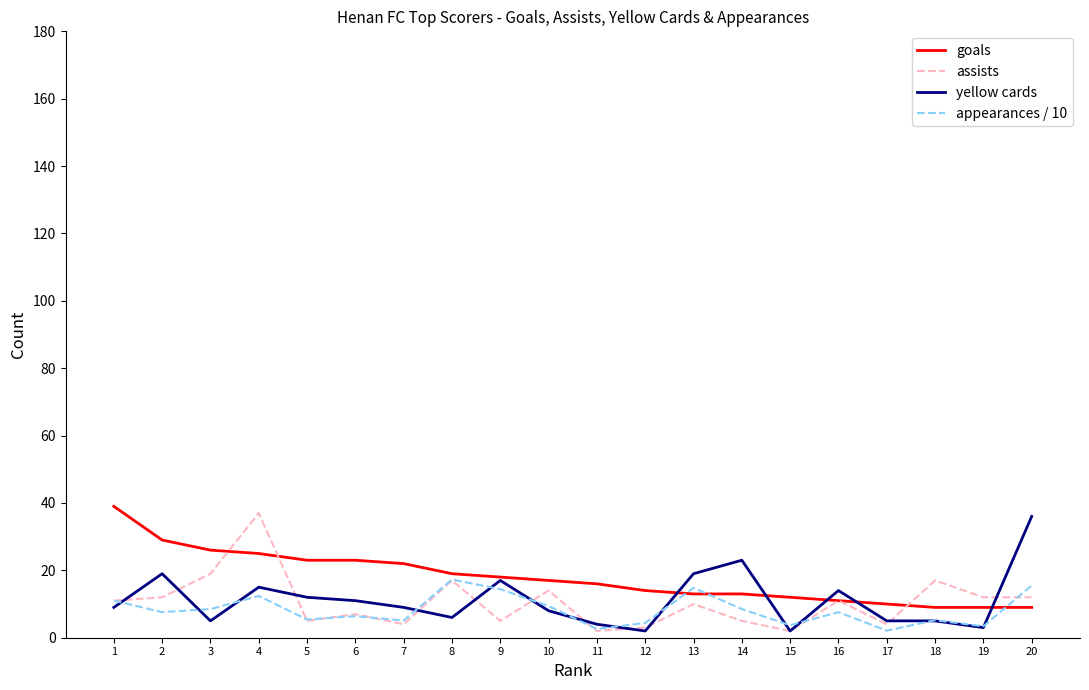

Where is the first local maximum for assists?

4